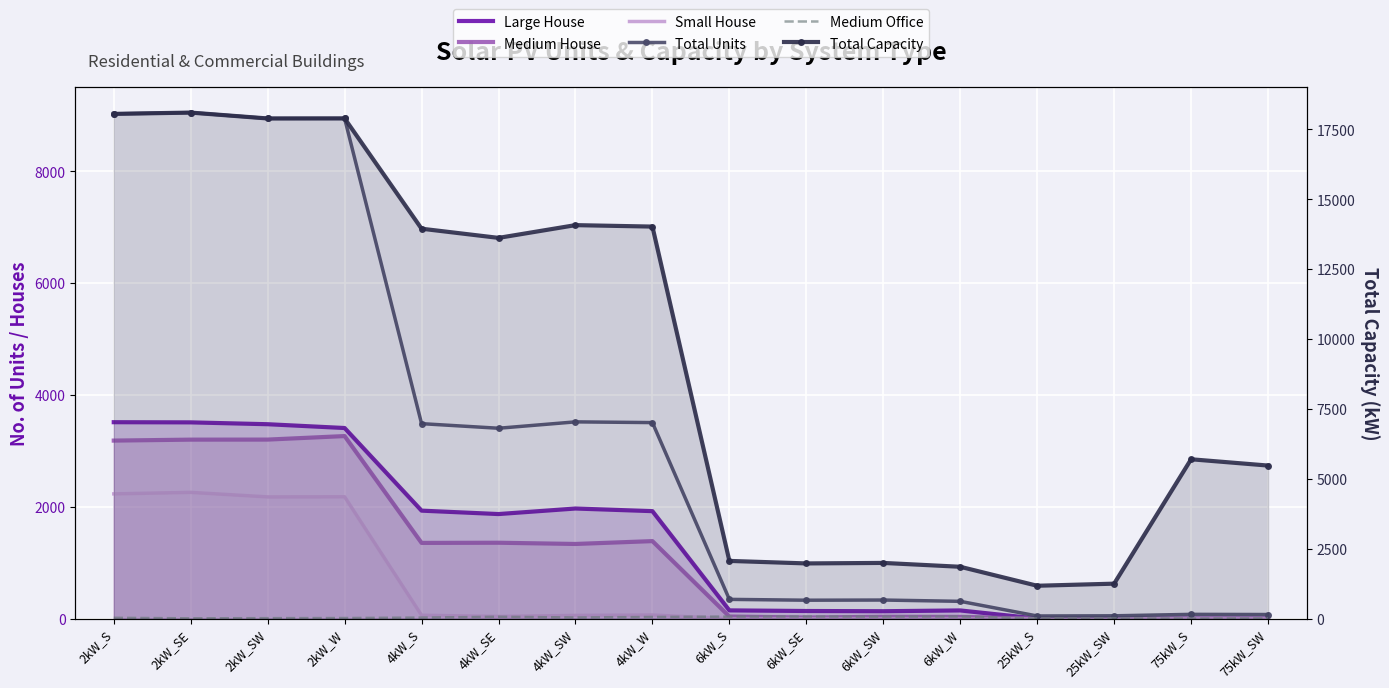

List the labels in order of Small House value, smallest first.

6kW_S, 6kW_SE, 6kW_SW, 6kW_W, 25kW_S, 25kW_SW, 75kW_S, 75kW_SW, 4kW_SE, 4kW_SW, 4kW_S, 4kW_W, 2kW_SW, 2kW_W, 2kW_S, 2kW_SE